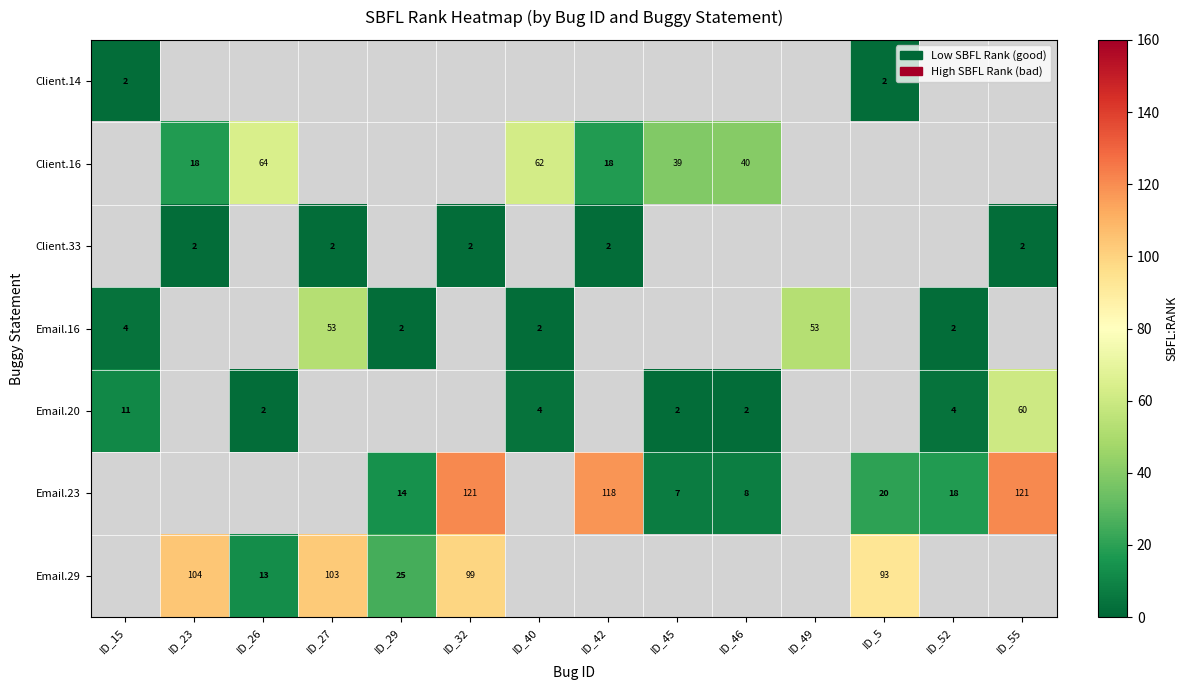

Is it true that row_4 equals 2.0 at ID_45?

True